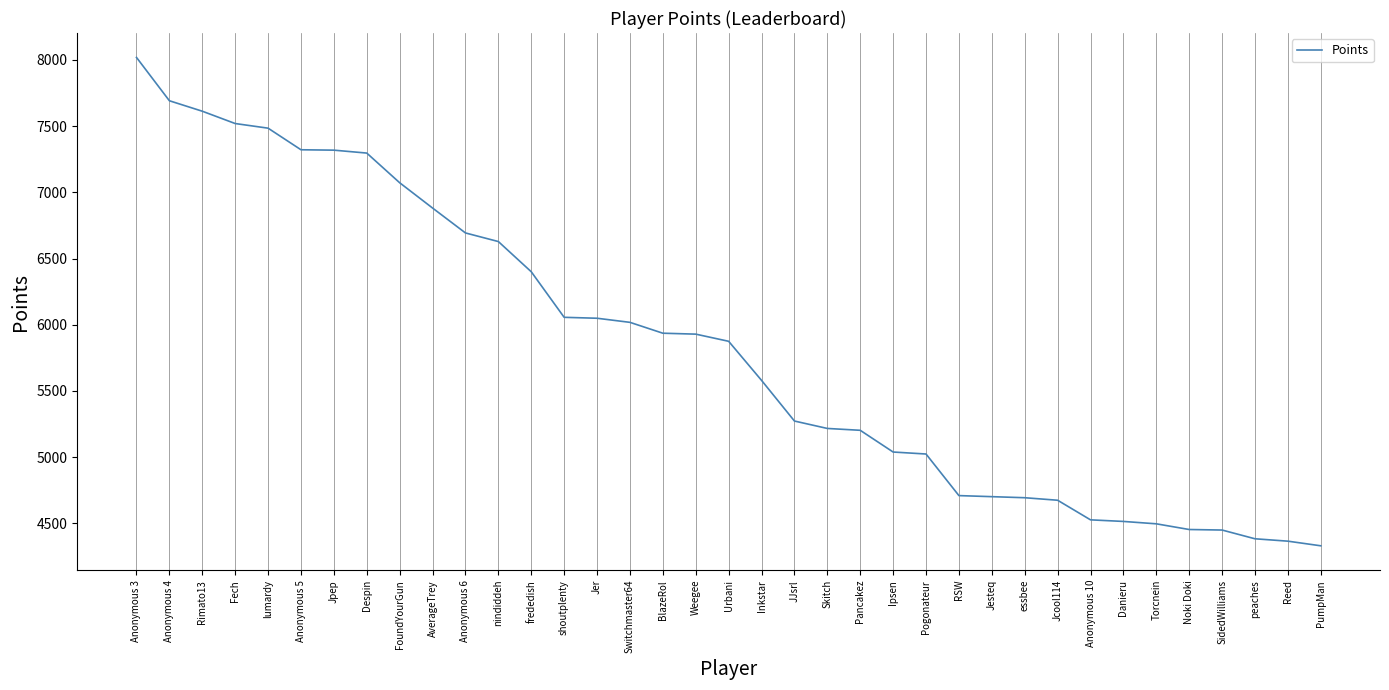

At which label does the data first exceed 5875?

Anonymous 3